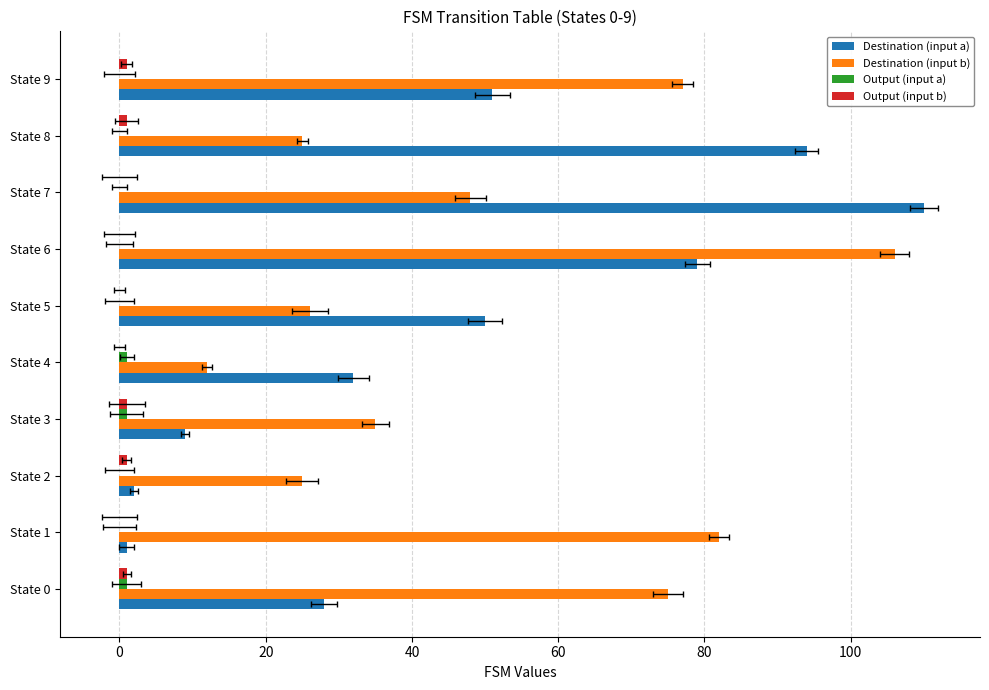

What is the spread (max minus min) of values at 40?

34